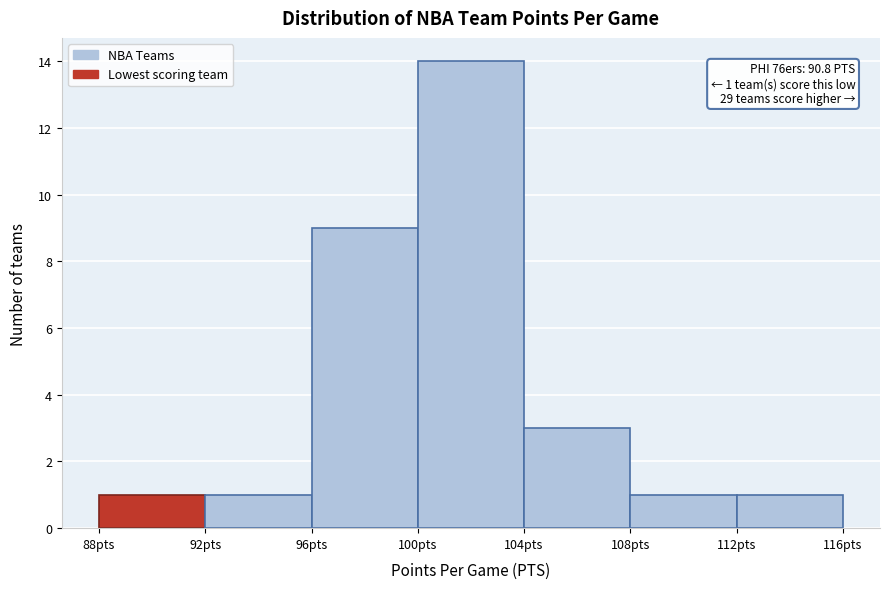

Over which range of the x-axis is the bar tallest?

100 to 104